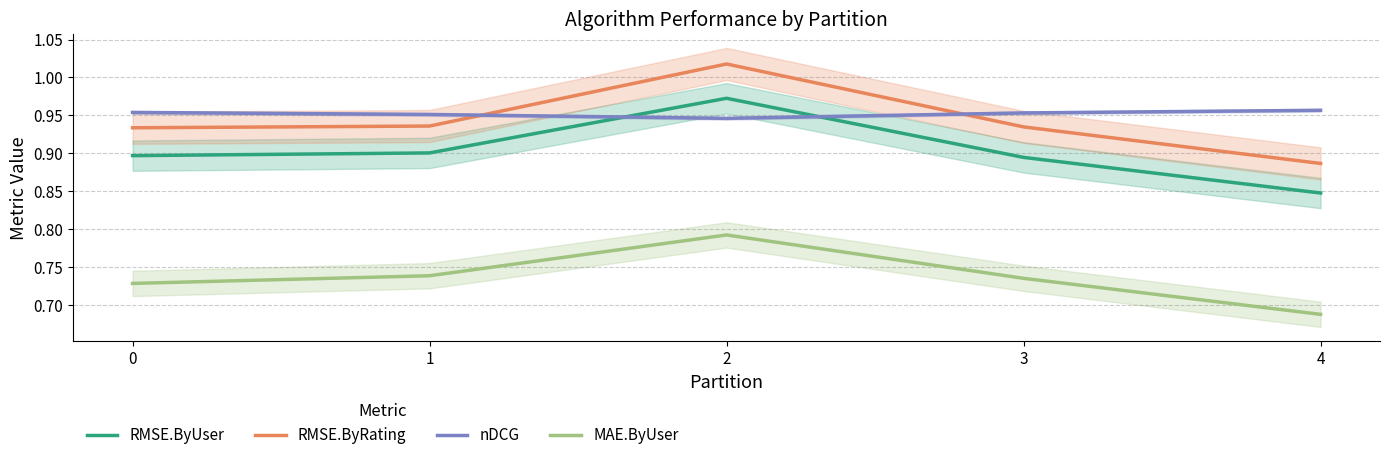

Reading left to right, transcribe all the data shown in this chart.

RMSE.ByUser: 0.9	0.9	1.0	0.9	0.8
RMSE.ByRating: 0.9	0.9	1.0	0.9	0.9
nDCG: 1.0	1.0	0.9	1.0	1.0
MAE.ByUser: 0.7	0.7	0.8	0.7	0.7